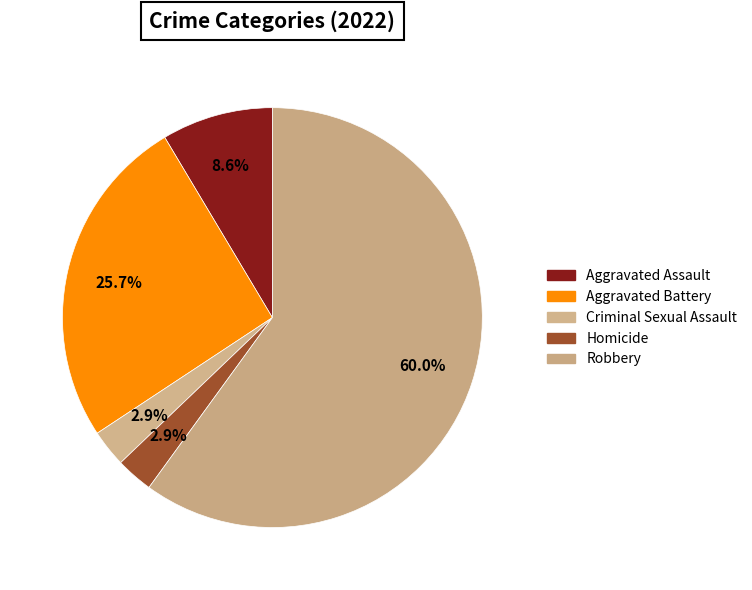

What portion of the pie excludes Criminal Sexual Assault?

97.1%